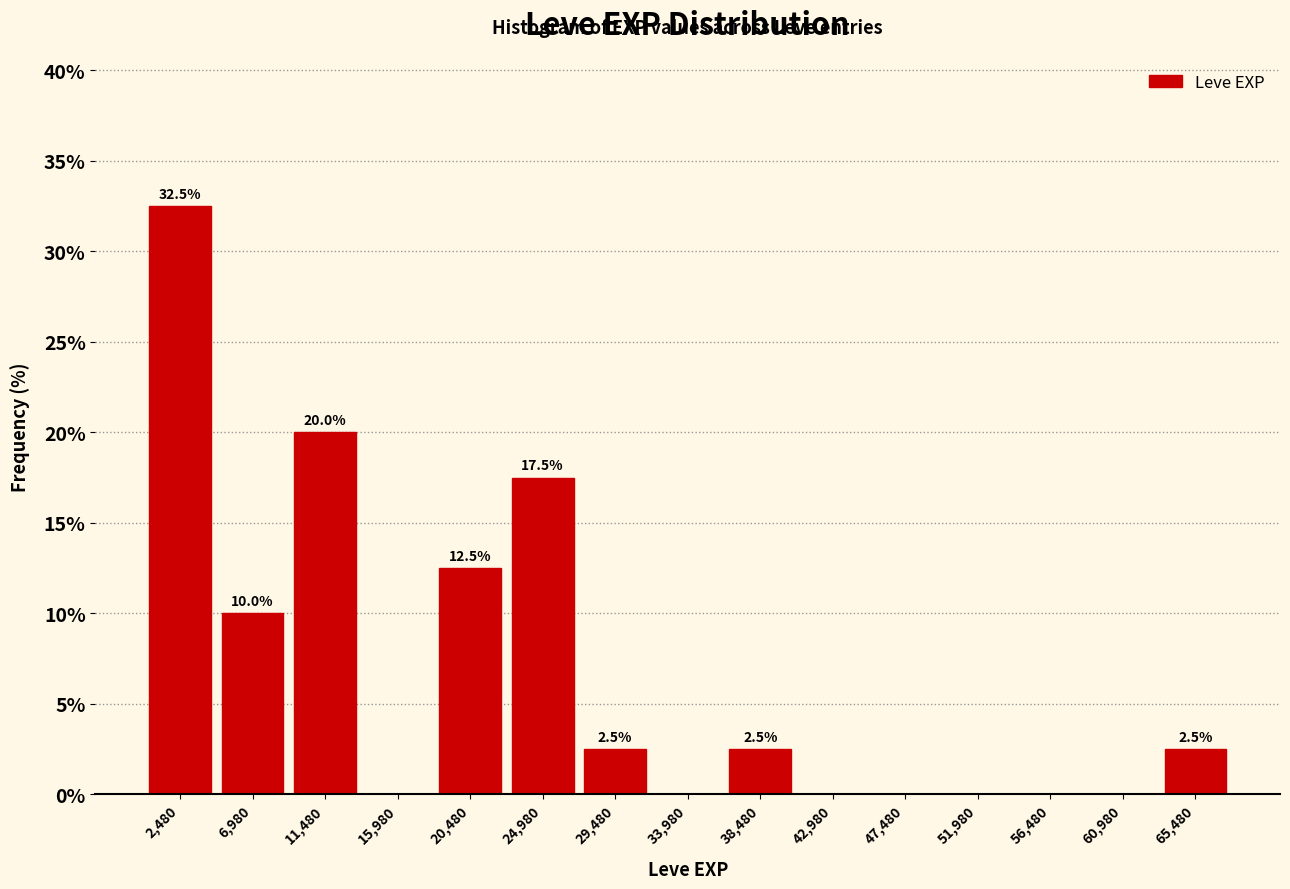

Over which range of the x-axis is the bar tallest?

0 to 4500